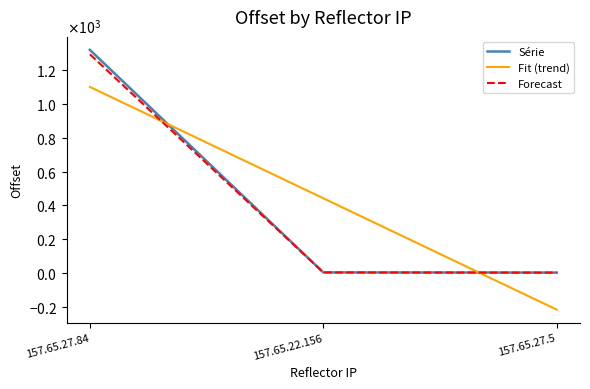

The Série series shows 1319.0 at 157.65.27.84. True or false?

True